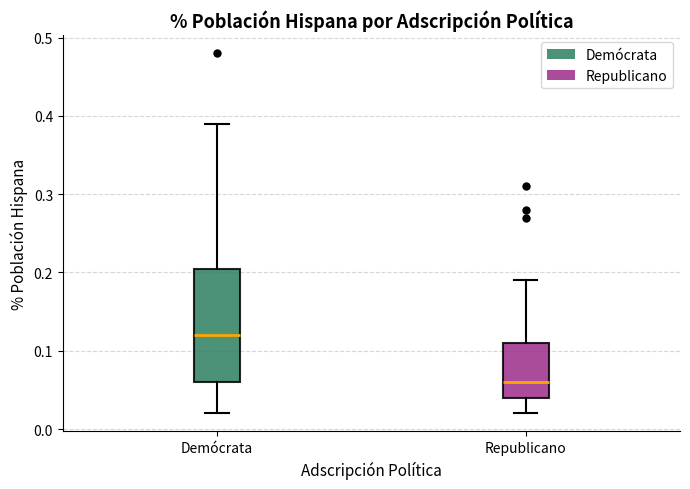

Reading left to right, transcribe this box plot: for each box, give where its median line is, the range the box spans, and where its two whiskers end, as read against the y-axis. The values are not printed on the chart, so give them approximately, as read against the axis.

Demócrata: median 0.12, box 0.06 to 0.21, whiskers 0.02 to 0.39
Republicano: median 0.06, box 0.04 to 0.11, whiskers 0.02 to 0.19